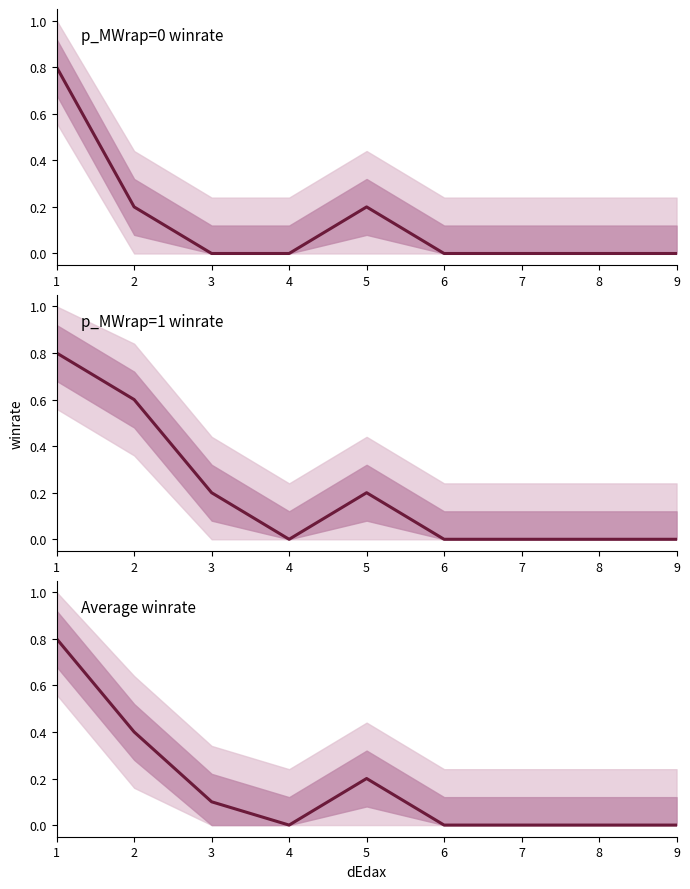

How many lines are shown in the chart?

3